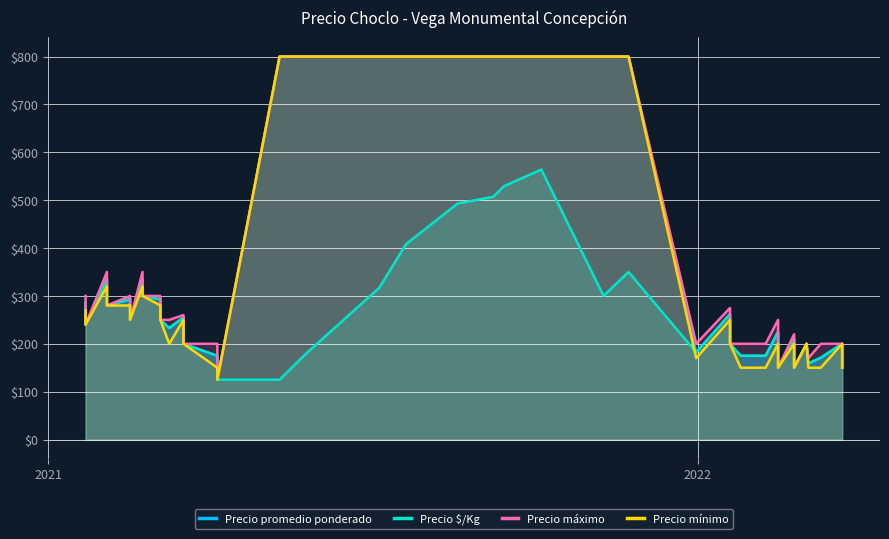

How many values in the Precio máximo series exceed 250?

19